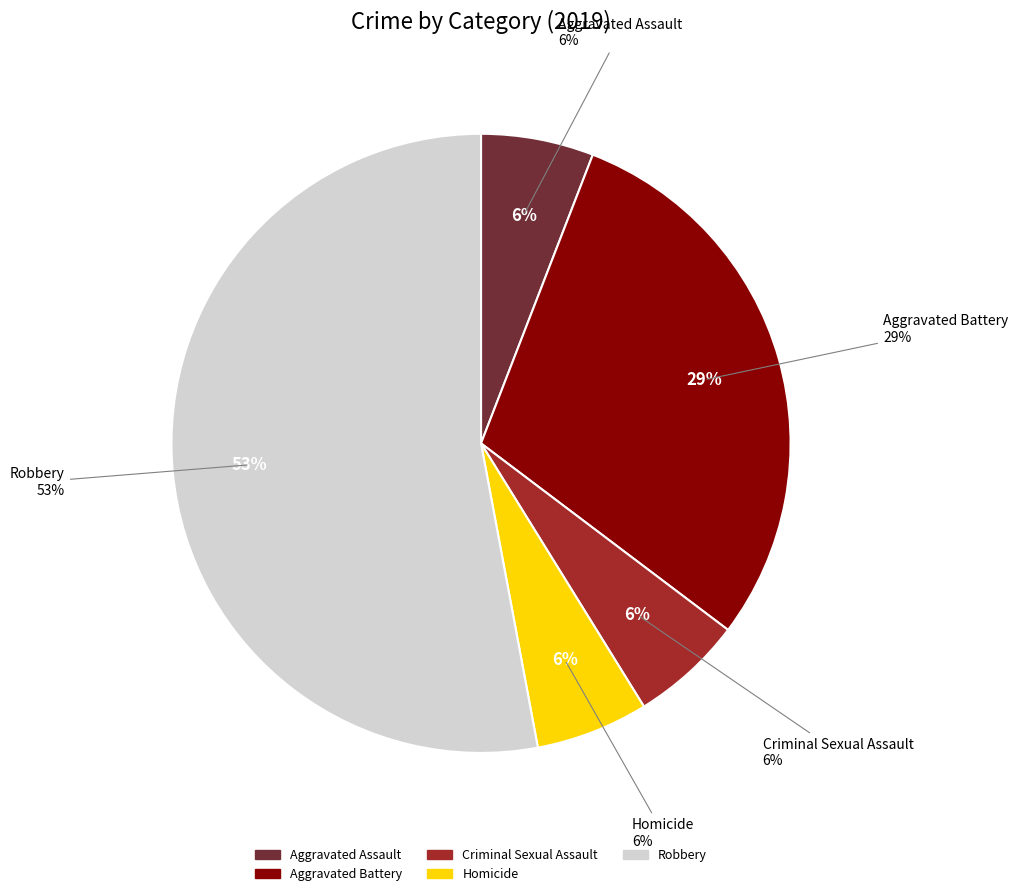

What percentage is NOT represented by Aggravated Assault?

94.1%